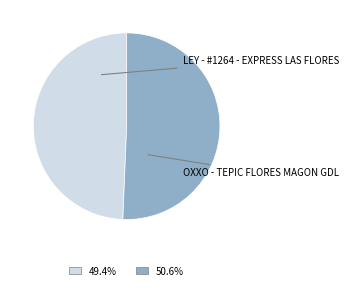

Does any single category account for the majority?

Yes